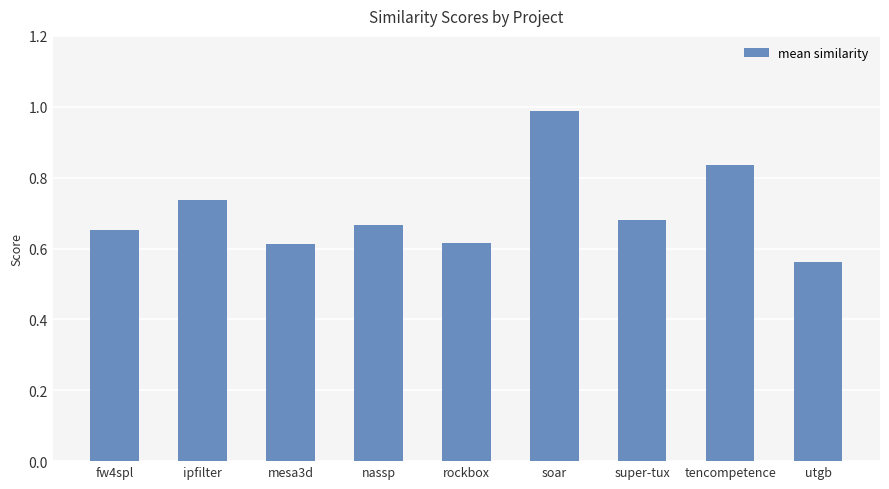

What position from the left is rockbox?

5